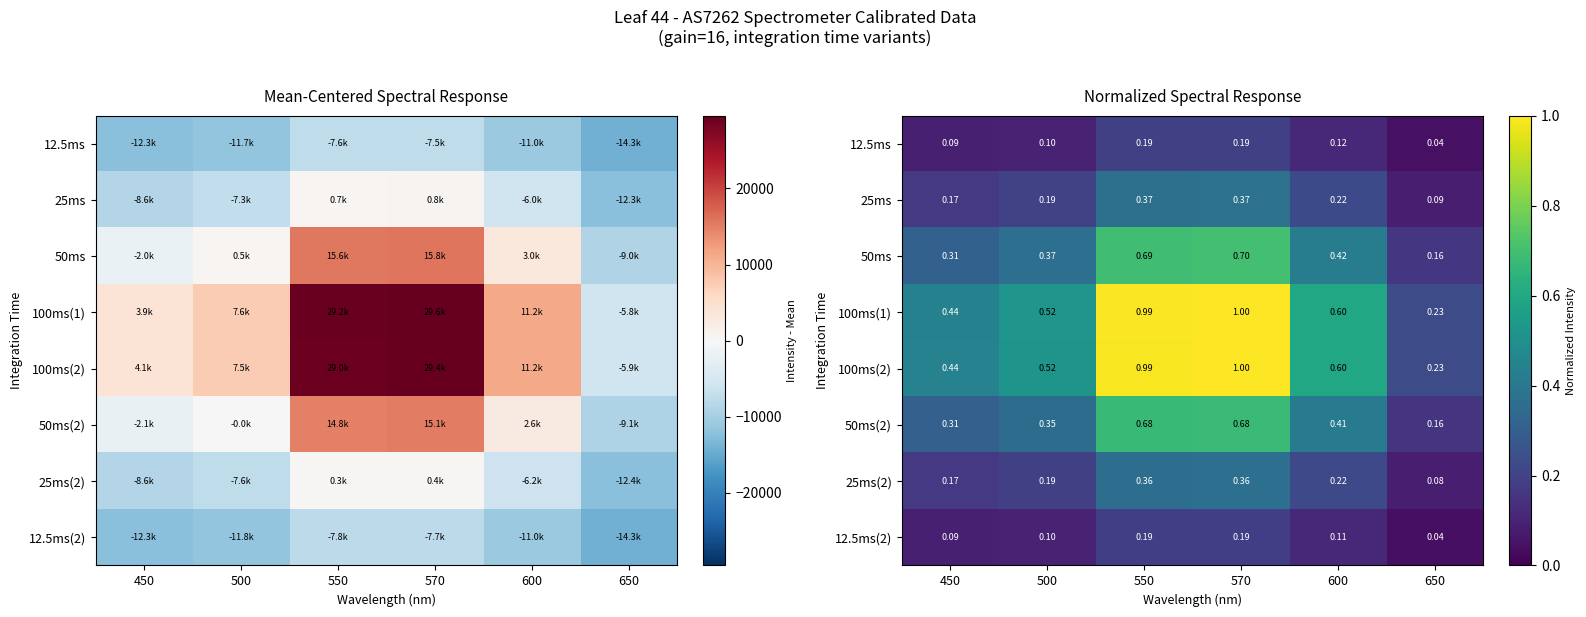

Where is 12.5ms(2) nearest to the value 0?

650